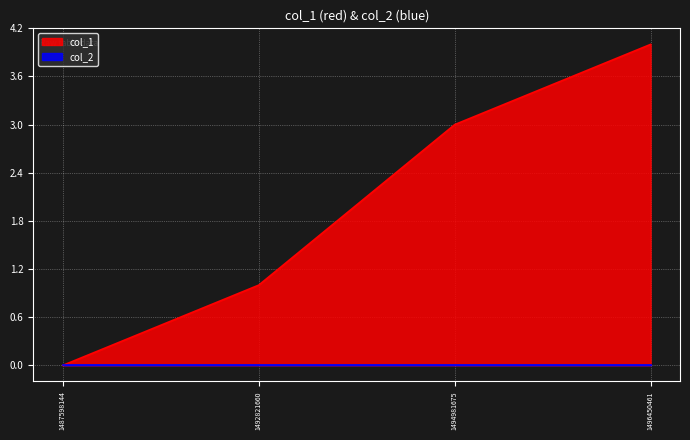

At which label is the value closest to 2?

1492821660